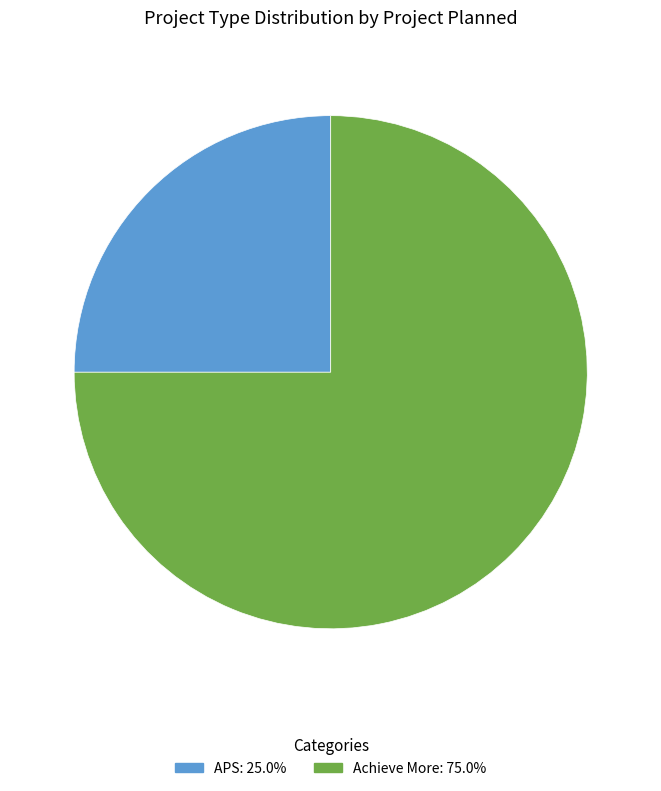

Between APS and Achieve More, which is larger?

Achieve More